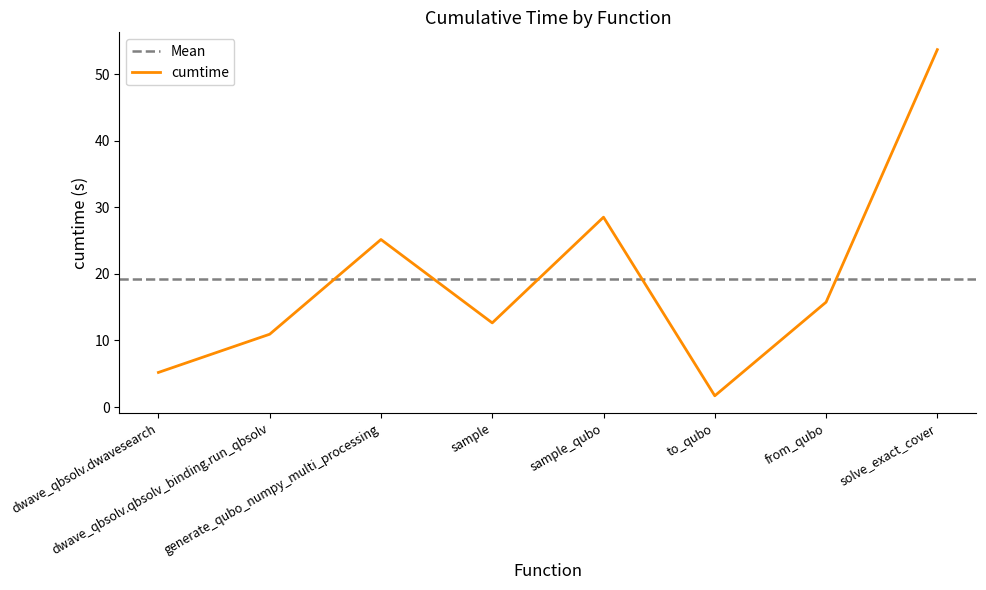

Where does the data first go above 15?

generate_qubo_numpy_multi_processing